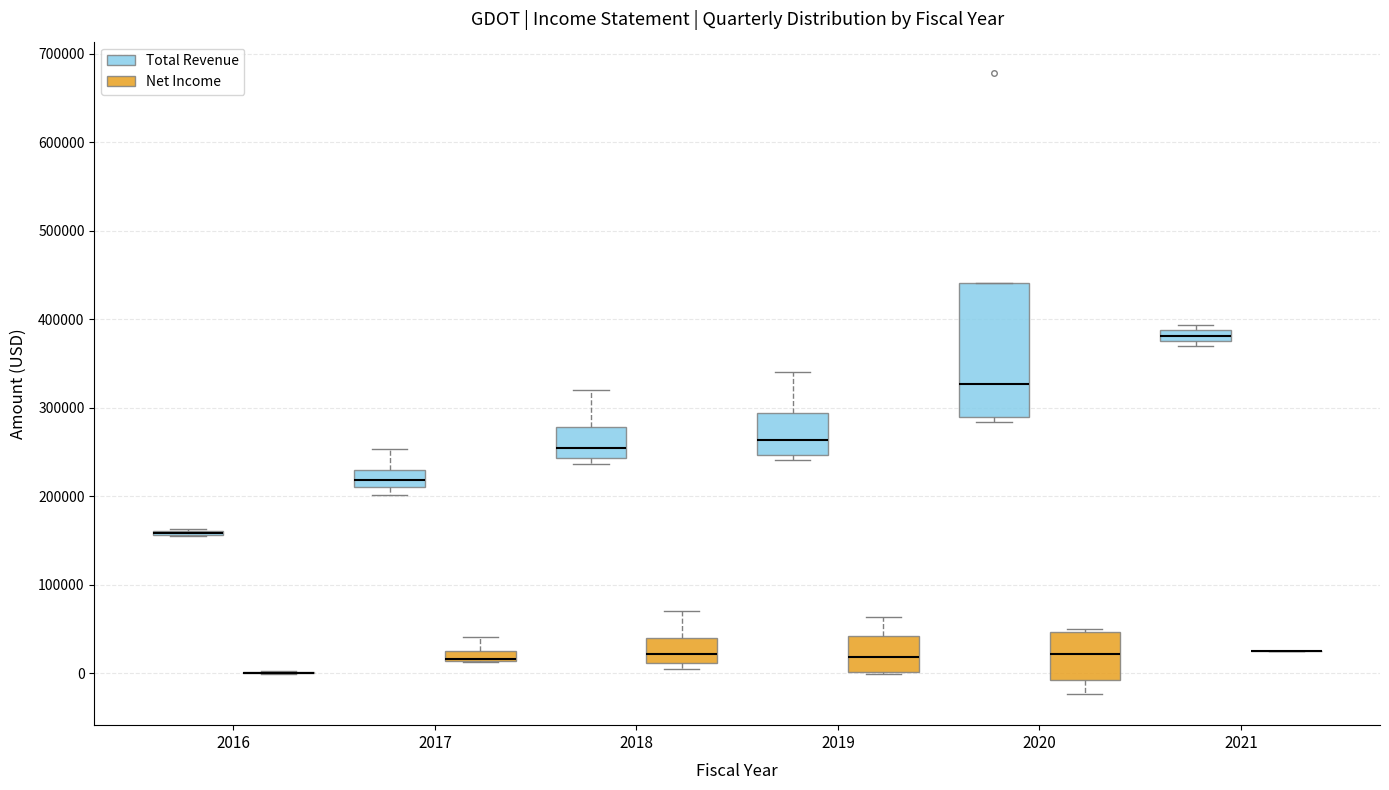

Where is the lower edge of the box for 2018 (Net Income) on the y-axis? The values are not printed on the chart, so give them approximately, as read against the axis.

10000